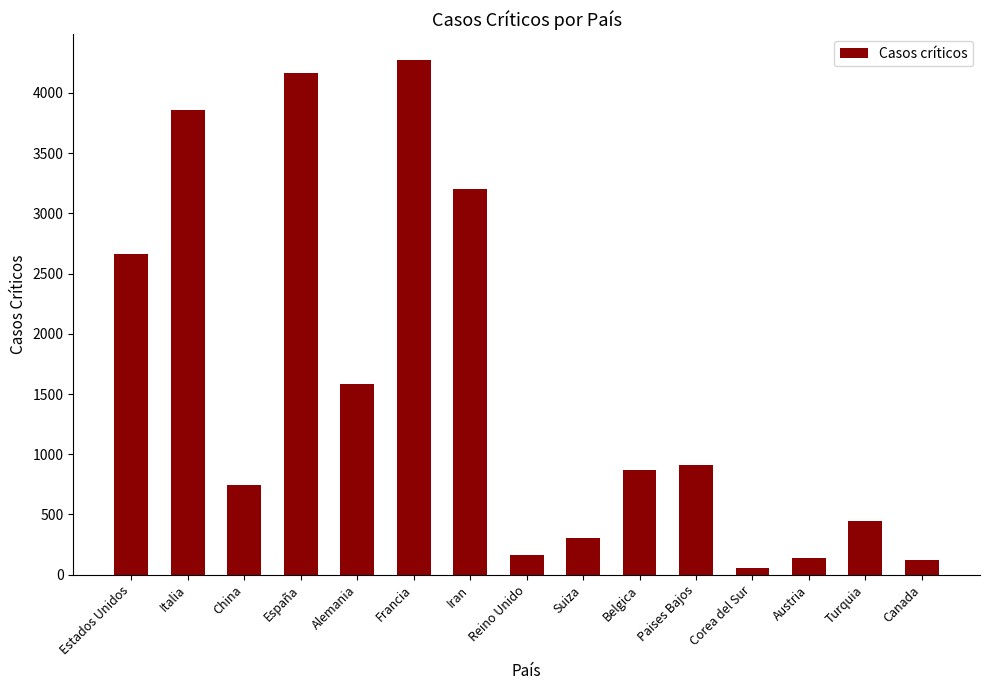

Is it true that the value at Alemania is 2665?

False